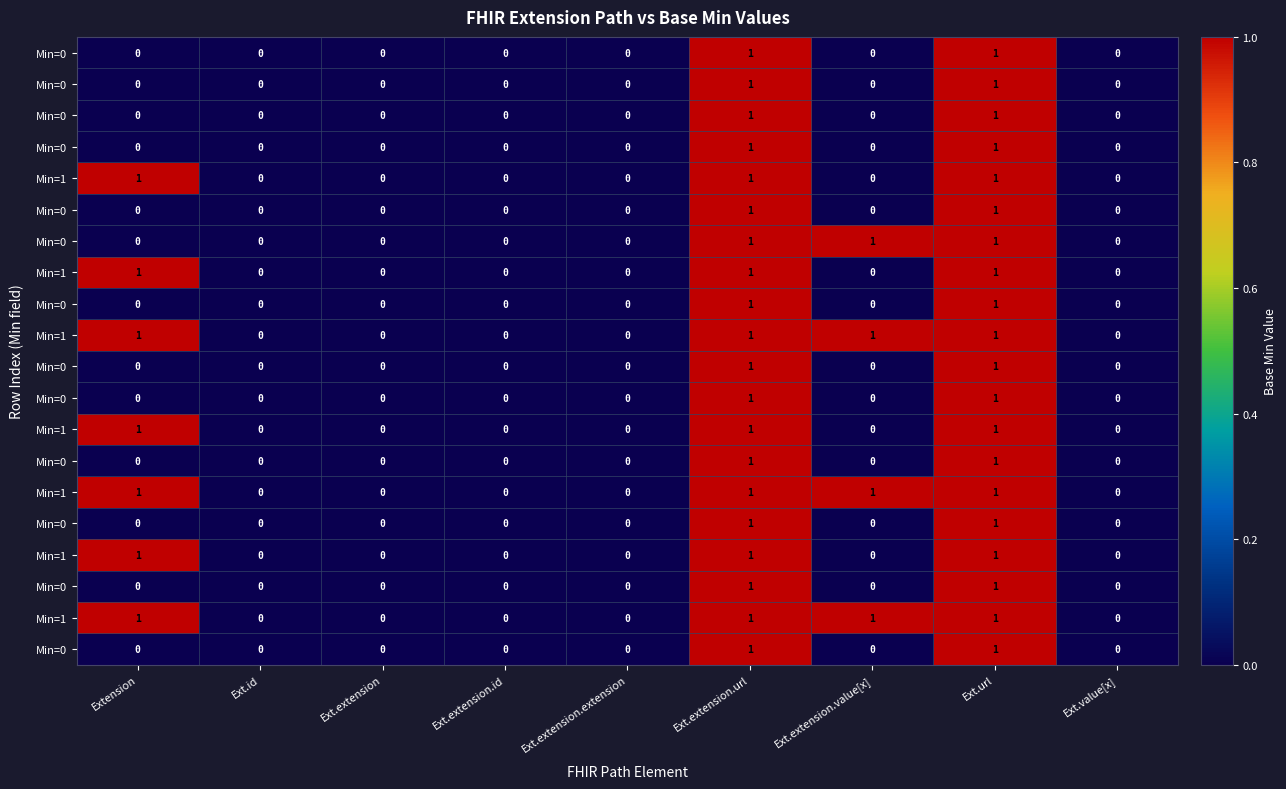

At which category is the sum across all series the highest?

Ext.extension.url